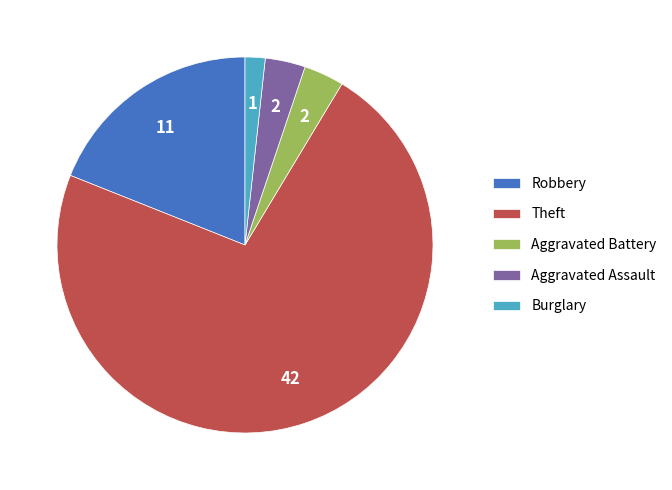

Is the sum of Aggravated Battery and Burglary greater than half?

No